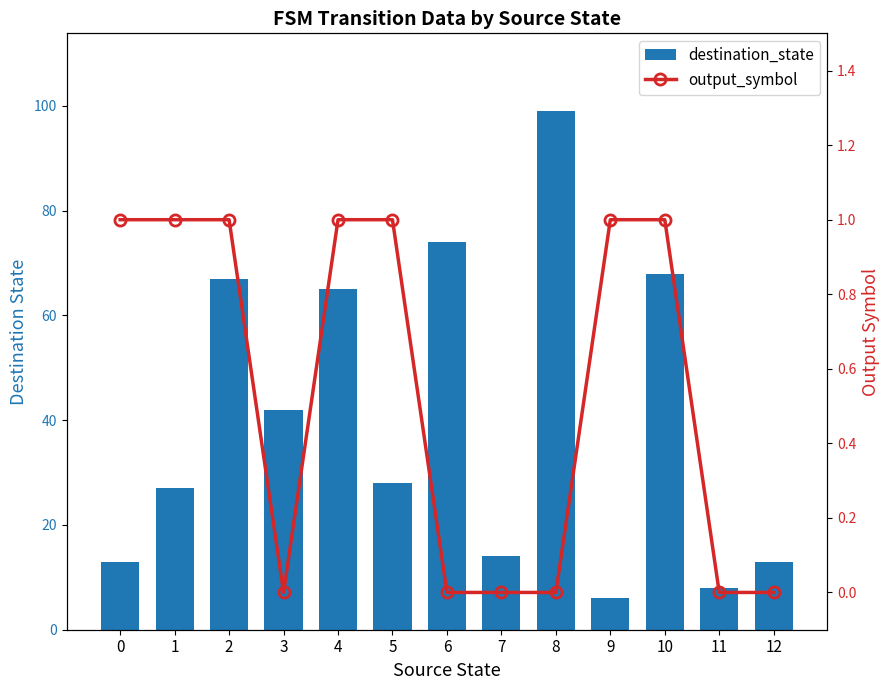

Reading right to left, what are all the values shown in this chart?

destination_state: 12=13	11=8	10=68	9=6	8=99	7=14	6=74	5=28	4=65	3=42	2=67	1=27	0=13
output_symbol: 12=0	11=0	10=1	9=1	8=0	7=0	6=0	5=1	4=1	3=0	2=1	1=1	0=1